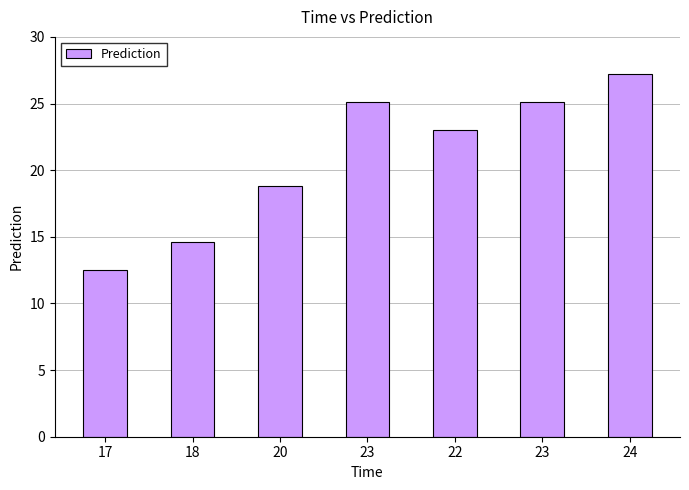

What is the approximate value at 17?

12.5